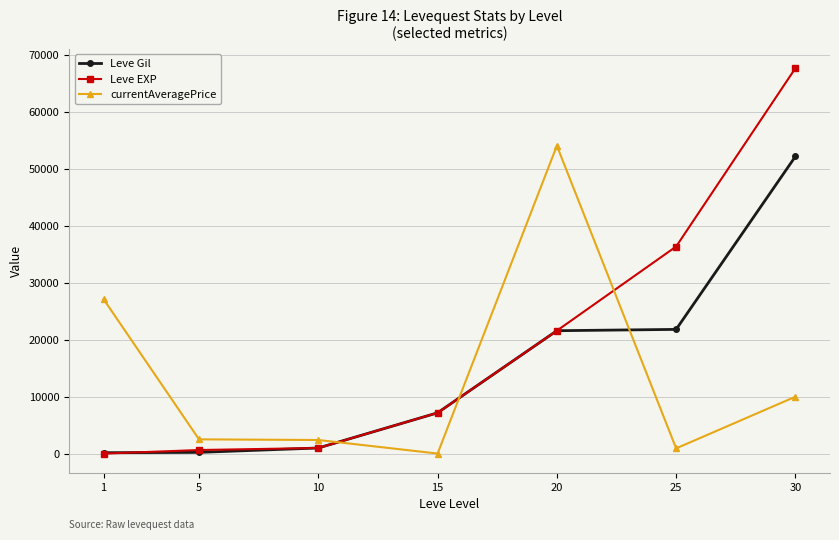

Which series has the widest spread of values?

Leve EXP